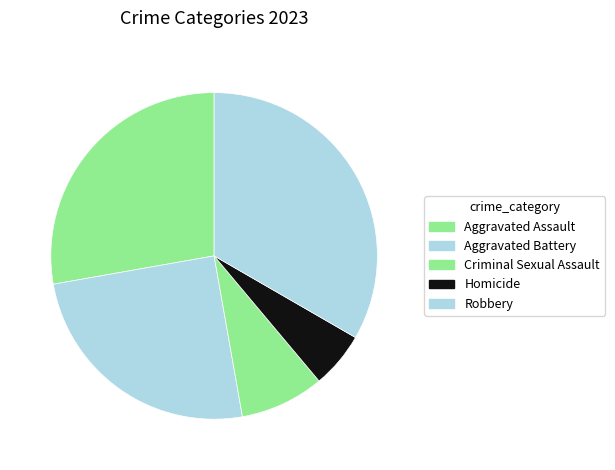

Is there any slice that represents more than half of the pie?

No